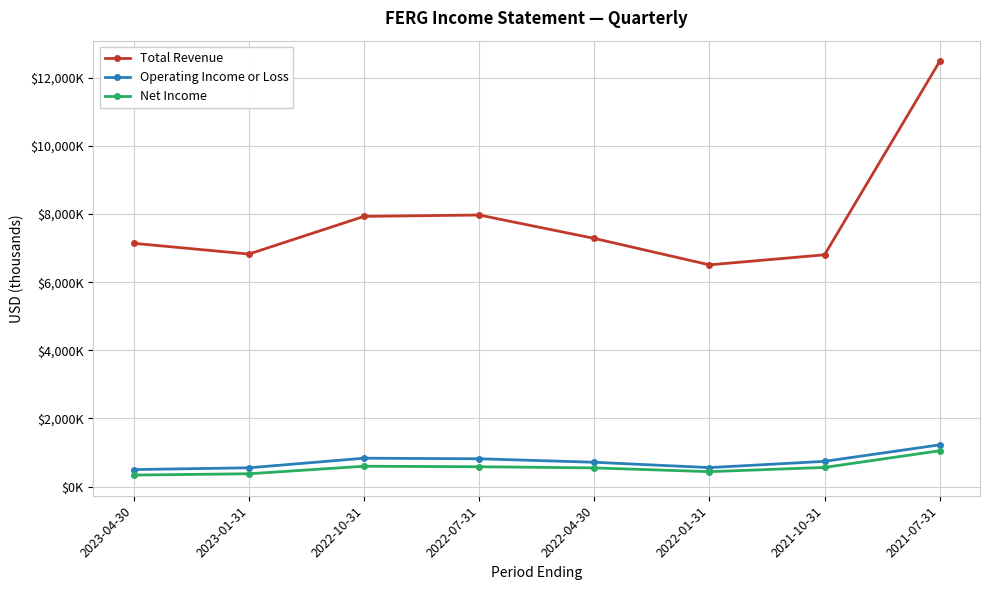

Reading left to right, list all the values displayed in this chart.

Total Revenue: 2023-04-30=7140000	2023-01-31=6825000	2022-10-31=7931000	2022-07-31=7971000	2022-04-30=7284000	2022-01-31=6508000	2021-10-31=6803000	2021-07-31=12483000
Operating Income or Loss: 2023-04-30=497000	2023-01-31=549000	2022-10-31=831000	2022-07-31=814000	2022-04-30=712000	2022-01-31=555000	2021-10-31=739000	2021-07-31=1223000
Net Income: 2023-04-30=336000	2023-01-31=374000	2022-10-31=595000	2022-07-31=580000	2022-04-30=546000	2022-01-31=436000	2021-10-31=560000	2021-07-31=1050000